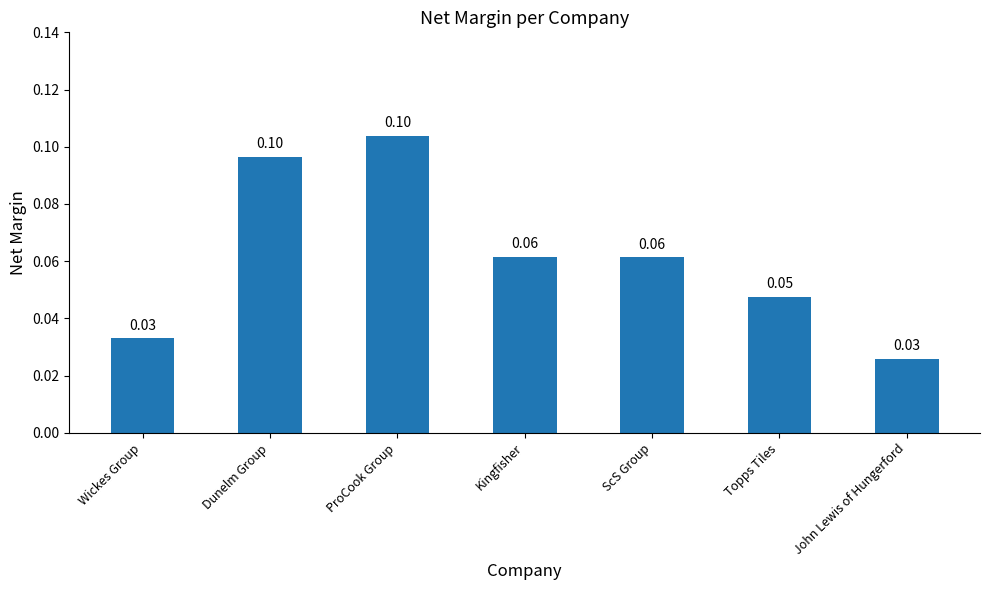

What is the sum of all values?

0.4